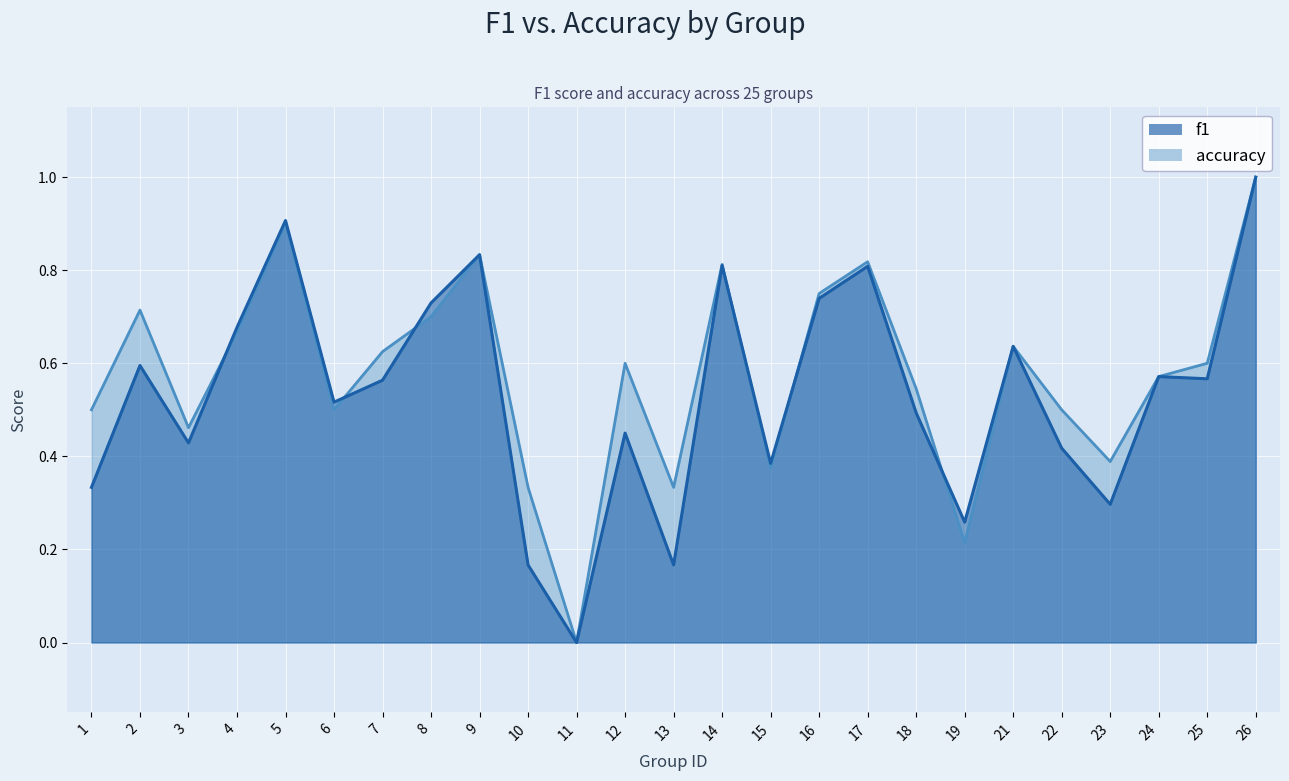

The value of f1 at 23 is 0.4. True or false?

False